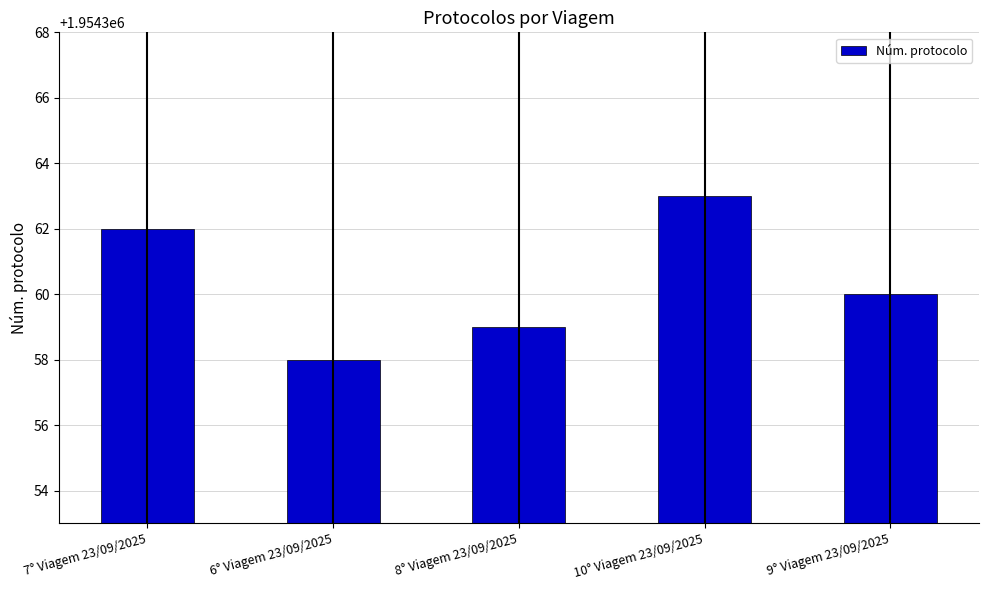

What is the change in value from 8° Viagem 23/09/2025 to 9° Viagem 23/09/2025?

+1